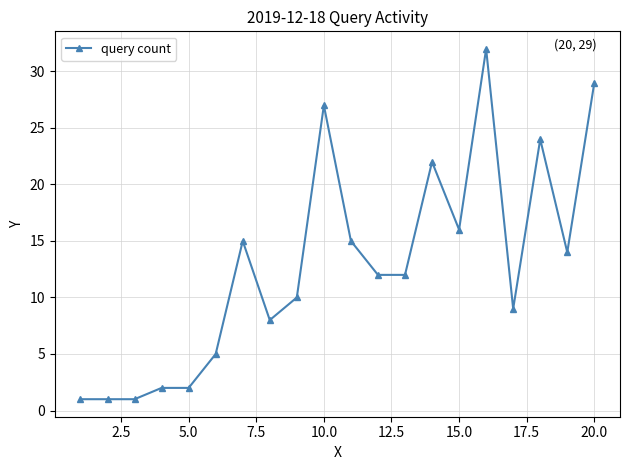

What is the greatest value displayed?

32